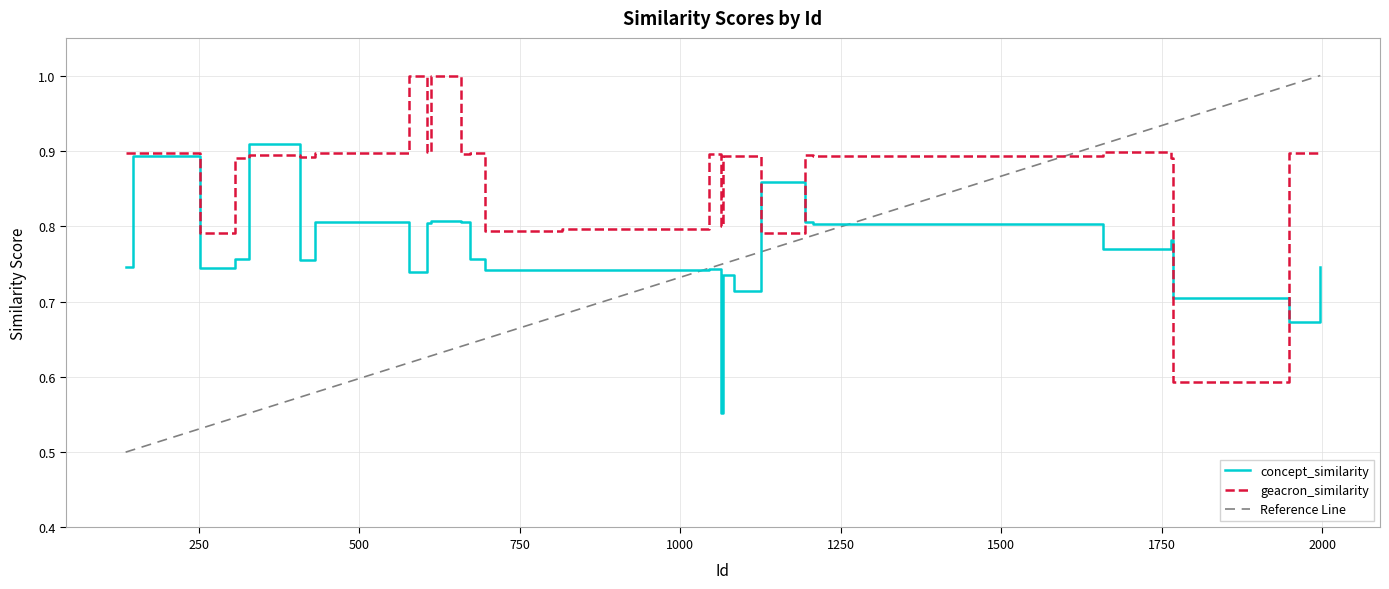

What is the total value across all series at 136?

1.6